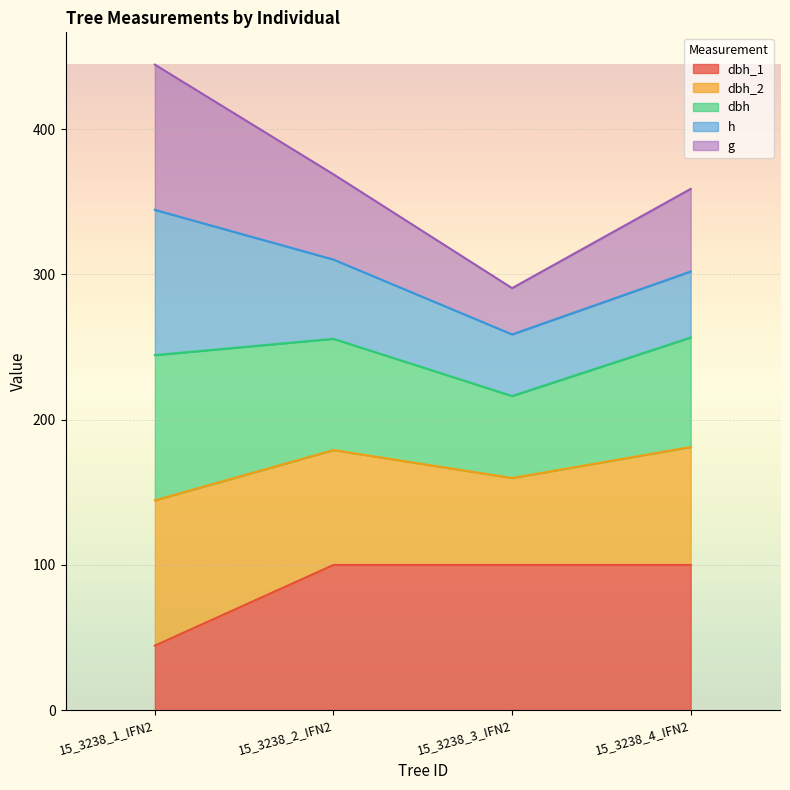

At which category is the sum across all series the highest?

15_3238_1_IFN2